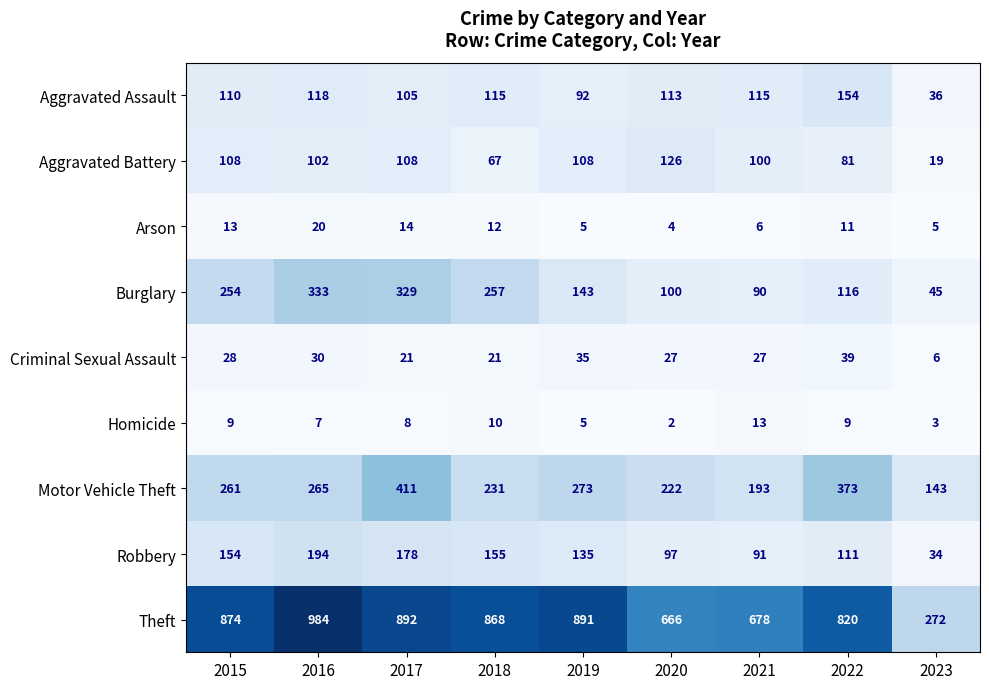

True or false: Aggravated Battery has a value of 23 at 2016.

False